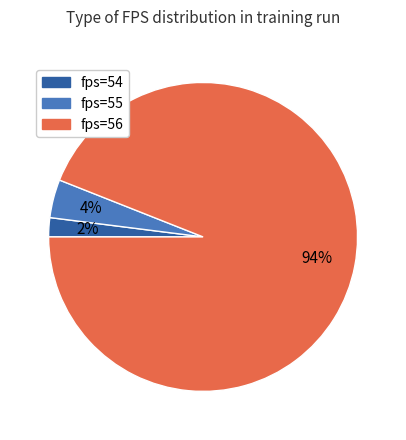

To the nearest percent, what is the difference between the largest and smallest slice percentages?

92%